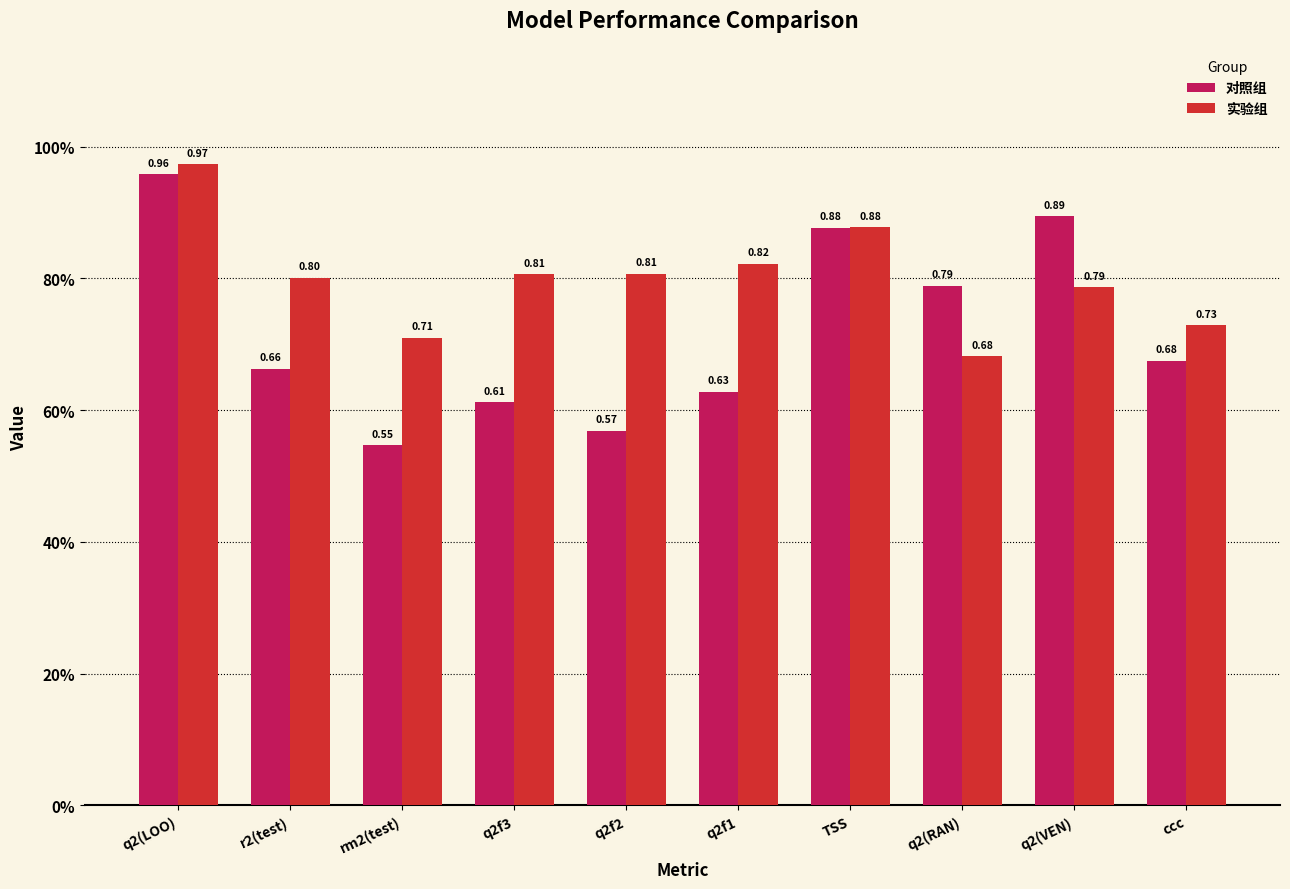

What position from the right is q2f1?

5